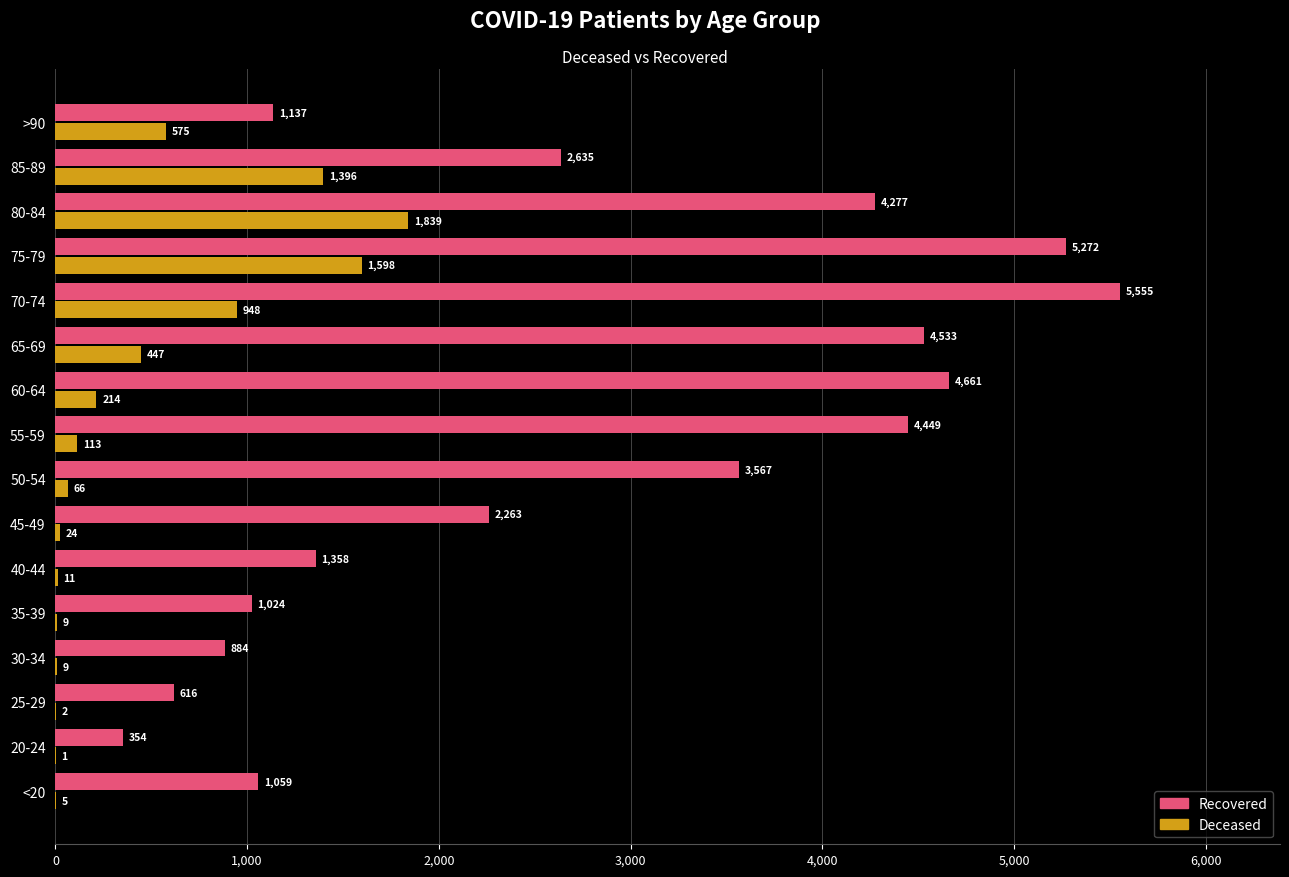

Which series changed the most between <20 and 55-59?

Recovered